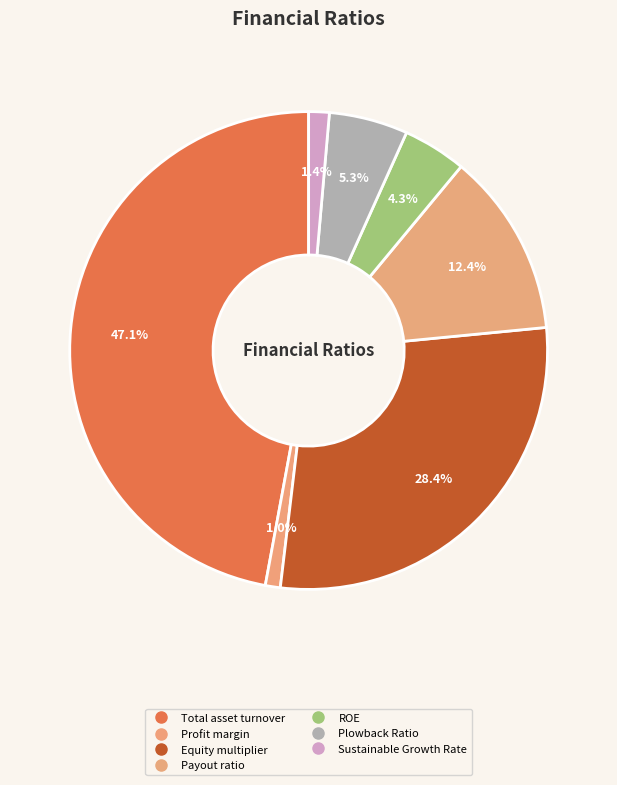

Rank the categories by value from lowest to highest.

Profit margin, Sustainable Growth Rate, ROE, Plowback Ratio, Payout ratio, Equity multiplier, Total asset turnover